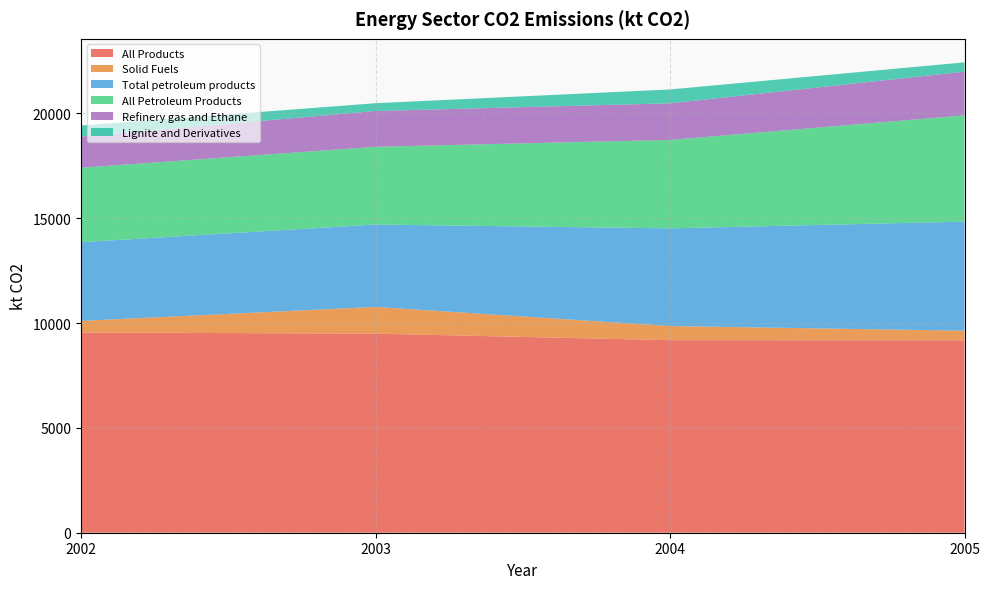

Reading right to left, extract all data points from this chart.

All Products: 9177.6	9185.2	9493.8	9551.5
Solid Fuels: 459.3	672.6	1277.4	551.8
Total petroleum products: 5200.5	4658.8	3927.4	3754.2
All Petroleum Products: 5069.0	4216.4	3708.6	3549.4
Refinery gas and Ethane: 2082.3	1747.6	1707.9	1488.4
Lignite and Derivatives: 444.9	660.9	370.0	525.6